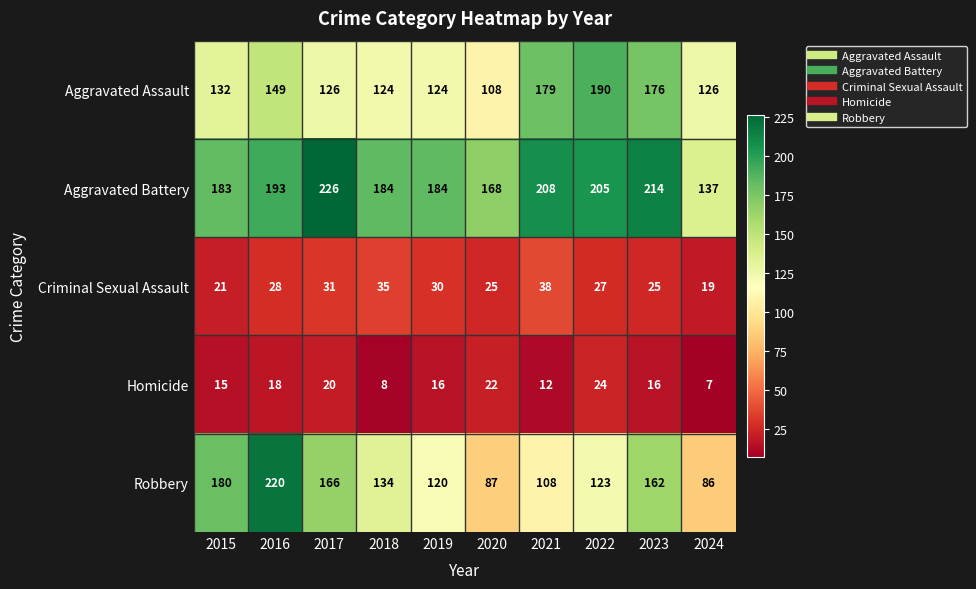

Is it true that Homicide equals 3 at 2024?

False